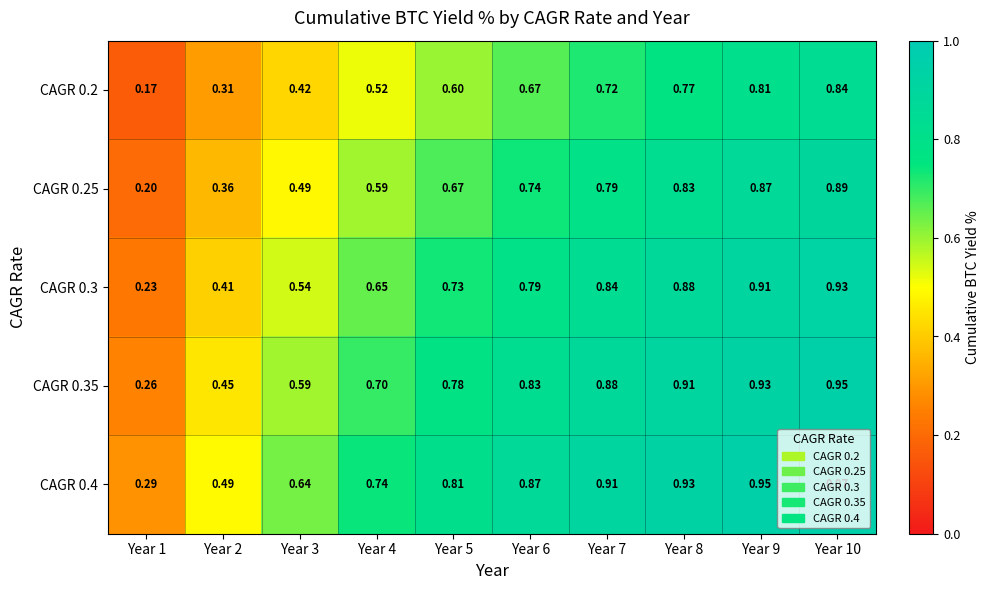

Is the value of CAGR 0.2 at Year 10 greater than the value of CAGR 0.35 at Year 6?

Yes